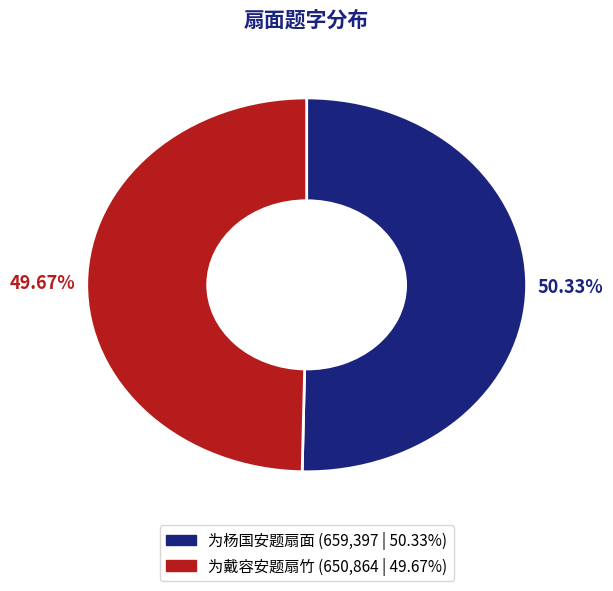

To the nearest percent, what percentage of the pie is 为戴容安题扇竹?

50%